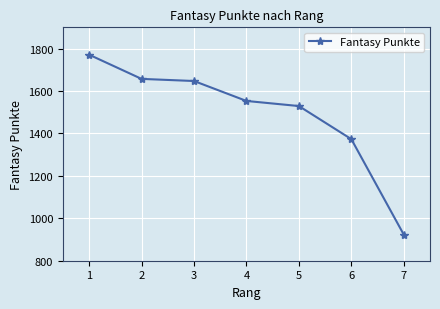

What is the difference between the maximum and second lowest values?

398